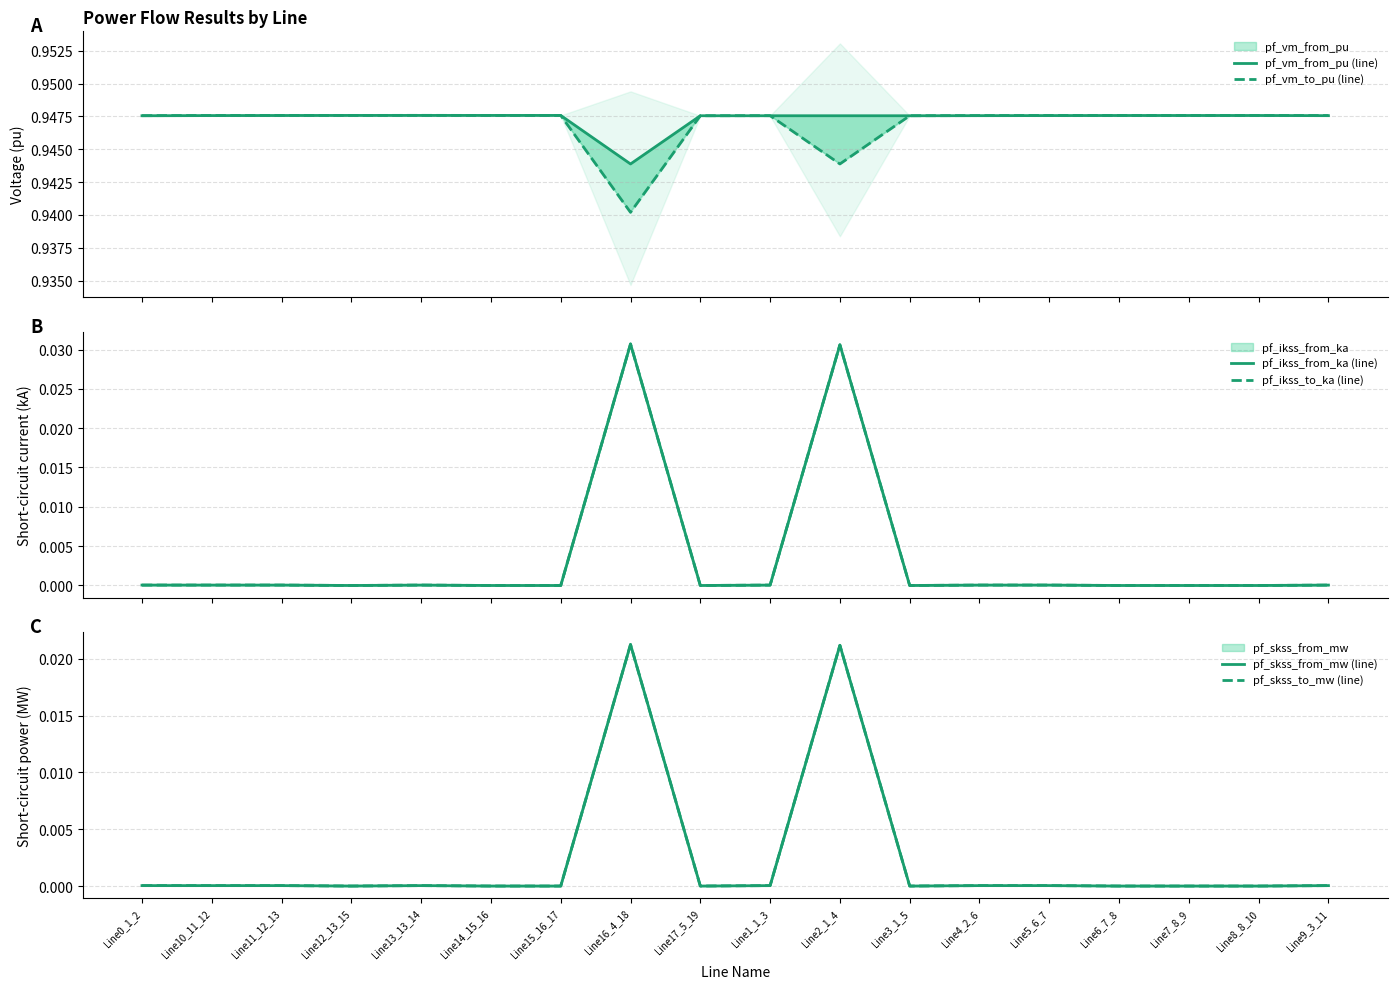

The pf_vm_to_pu (line) series shows 0.9 at Line10_11_12. True or false?

True